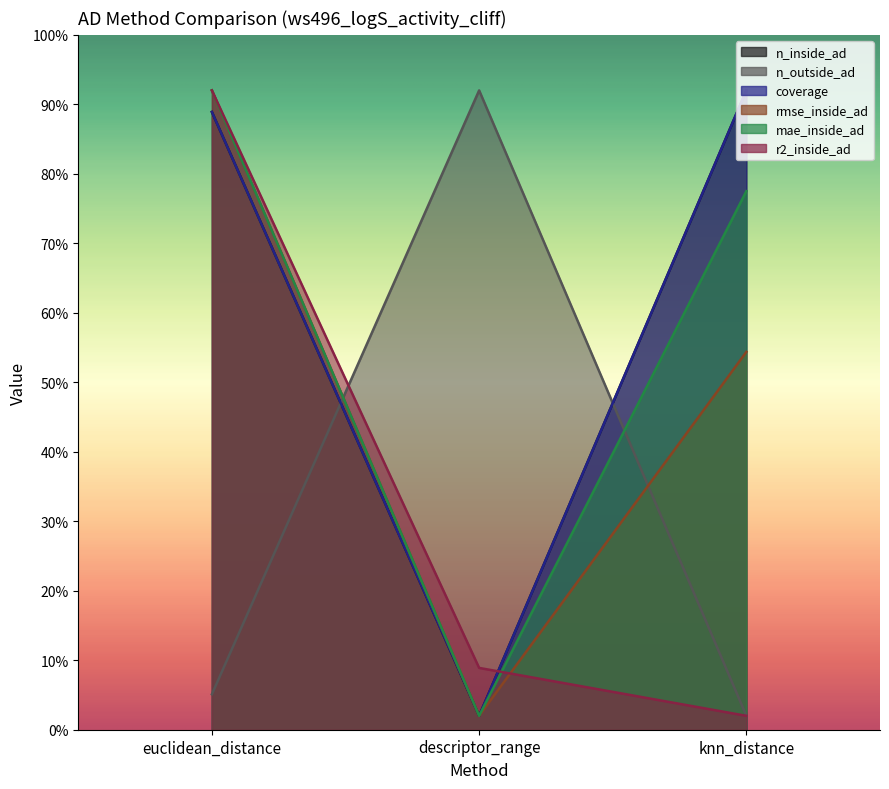

What is the label of the 2nd point from the right?

descriptor_range